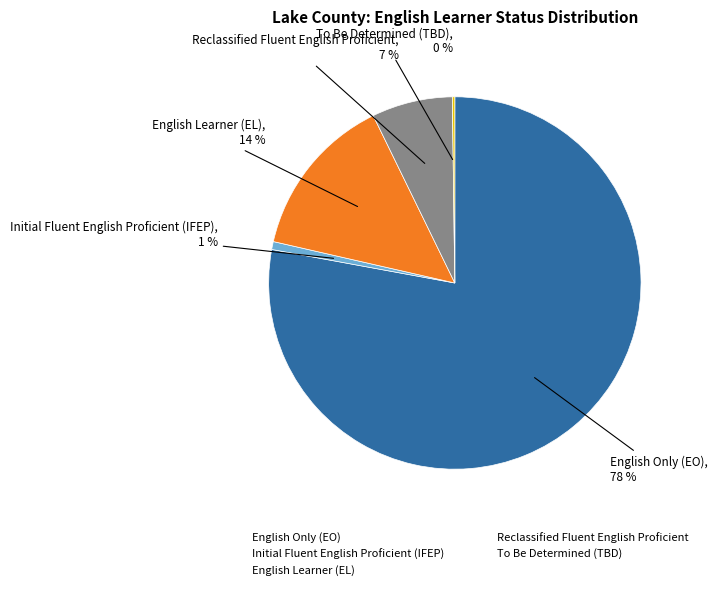

Which category accounts for the majority?

English Only (EO)